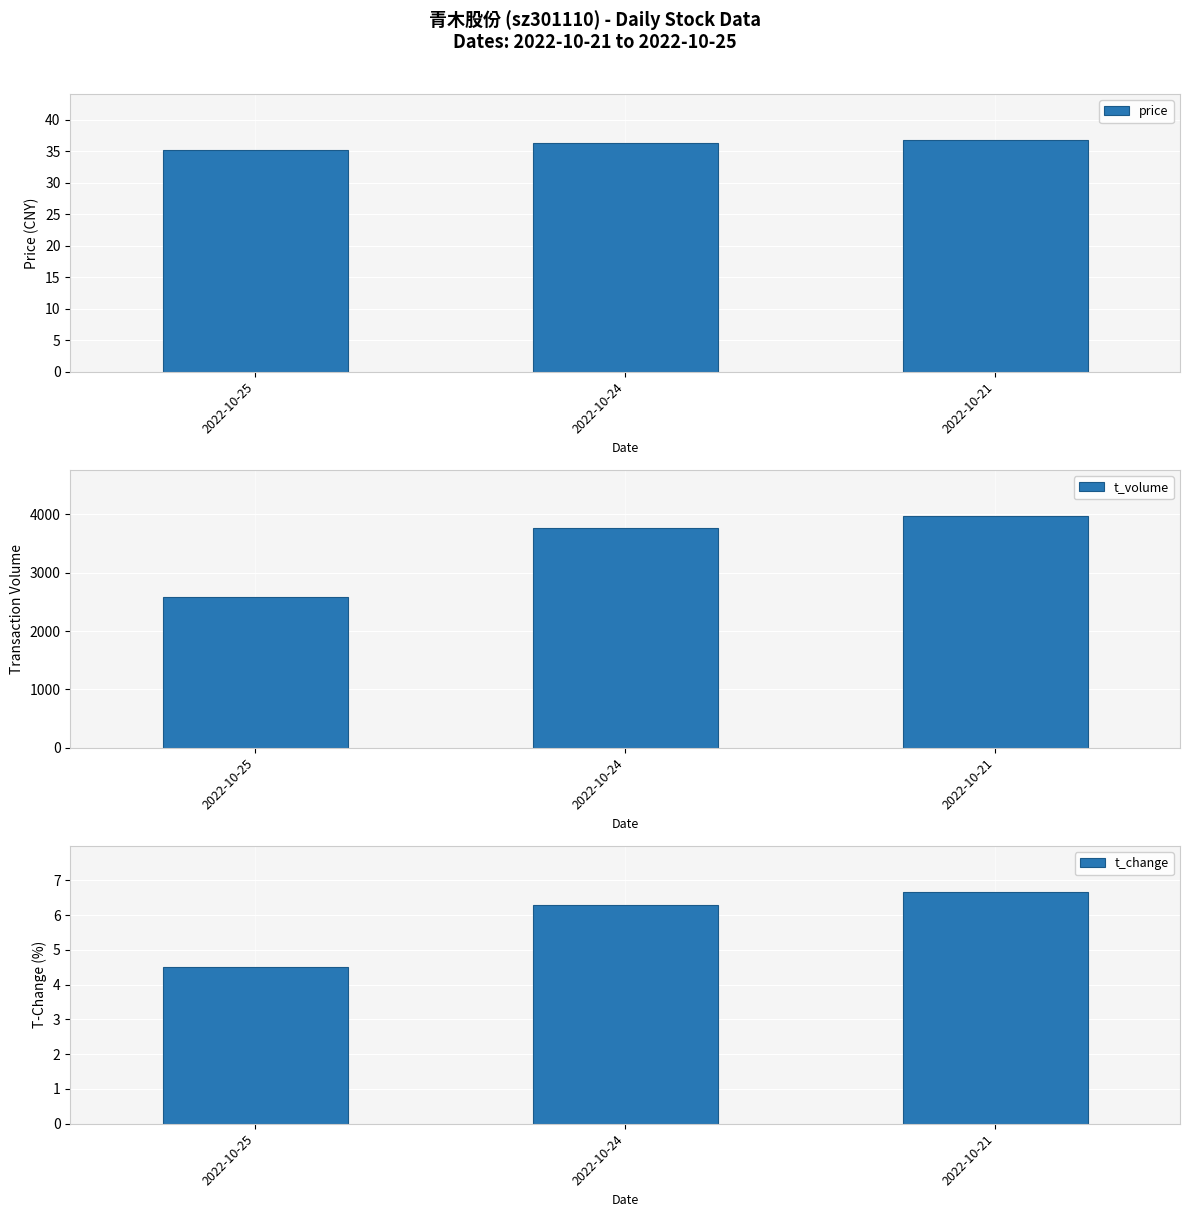

Does the chart contain stacked bars?

No